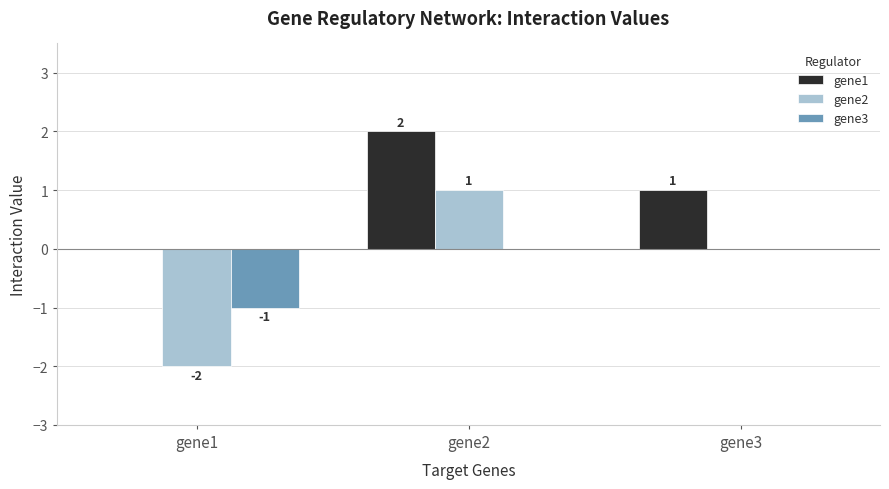

What is the greatest value displayed?

2